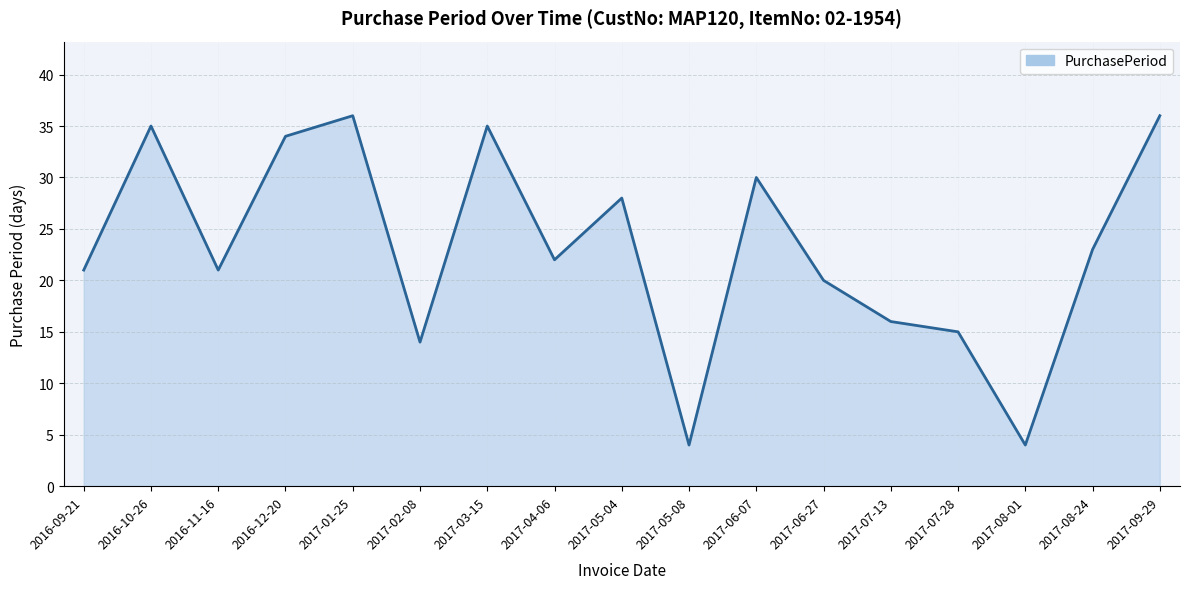

True or false: the data shows 30 at 2017-06-07.

True